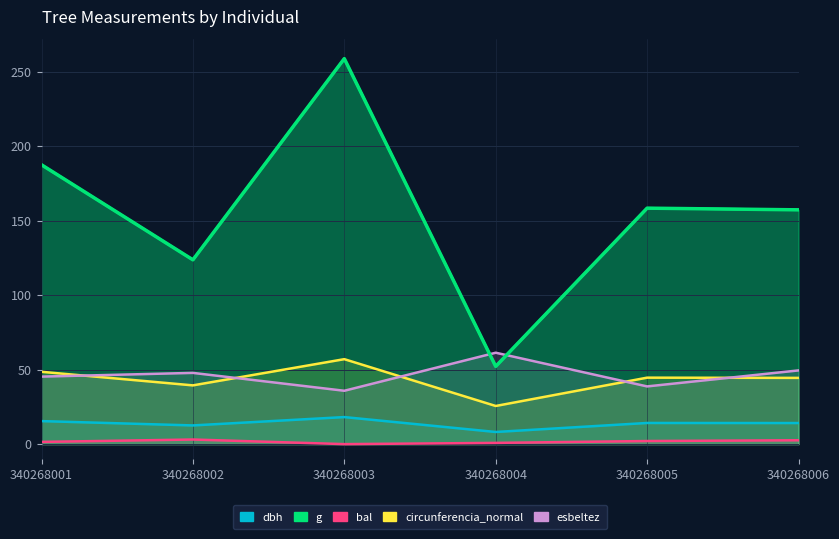

Reading right to left, what are all the values shown in this chart?

dbh: 340268006=14.2	340268005=14.2	340268004=8.2	340268003=18.1	340268002=12.6	340268001=15.4
g: 340268006=157.2	340268005=158.4	340268004=52.2	340268003=258.7	340268002=123.7	340268001=187.5
bal: 340268006=2.6	340268005=2.1	340268004=0.8	340268003=0.0	340268002=3.1	340268001=1.5
circunferencia_normal: 340268006=44.5	340268005=44.6	340268004=25.6	340268003=57.0	340268002=39.4	340268001=48.5
esbeltez: 340268006=49.5	340268005=38.7	340268004=61.4	340268003=35.8	340268002=47.8	340268001=45.3